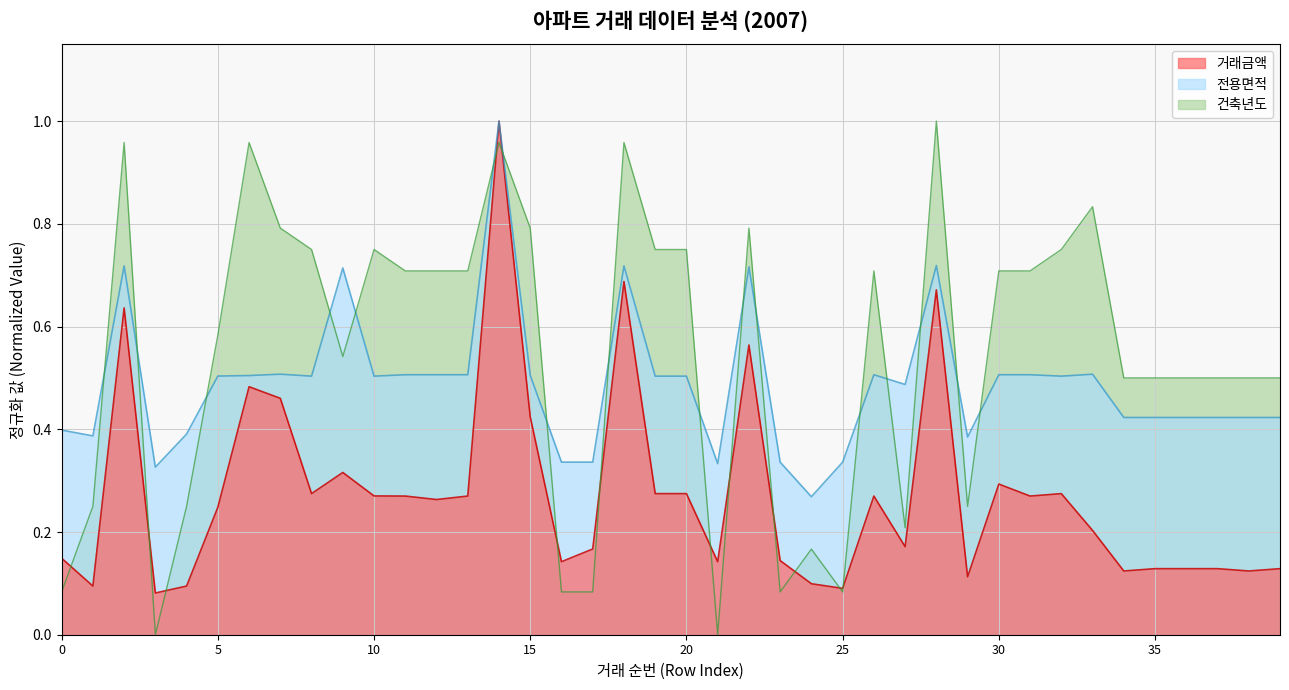

Which series has the largest total across all categories?

건축년도